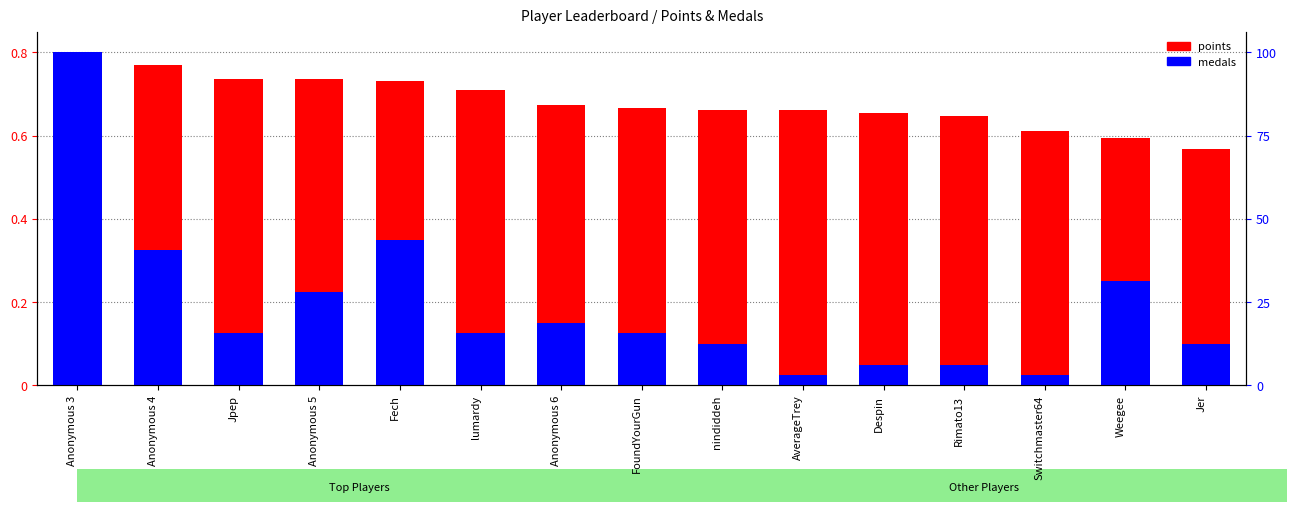

How many groups of bars are there?

15